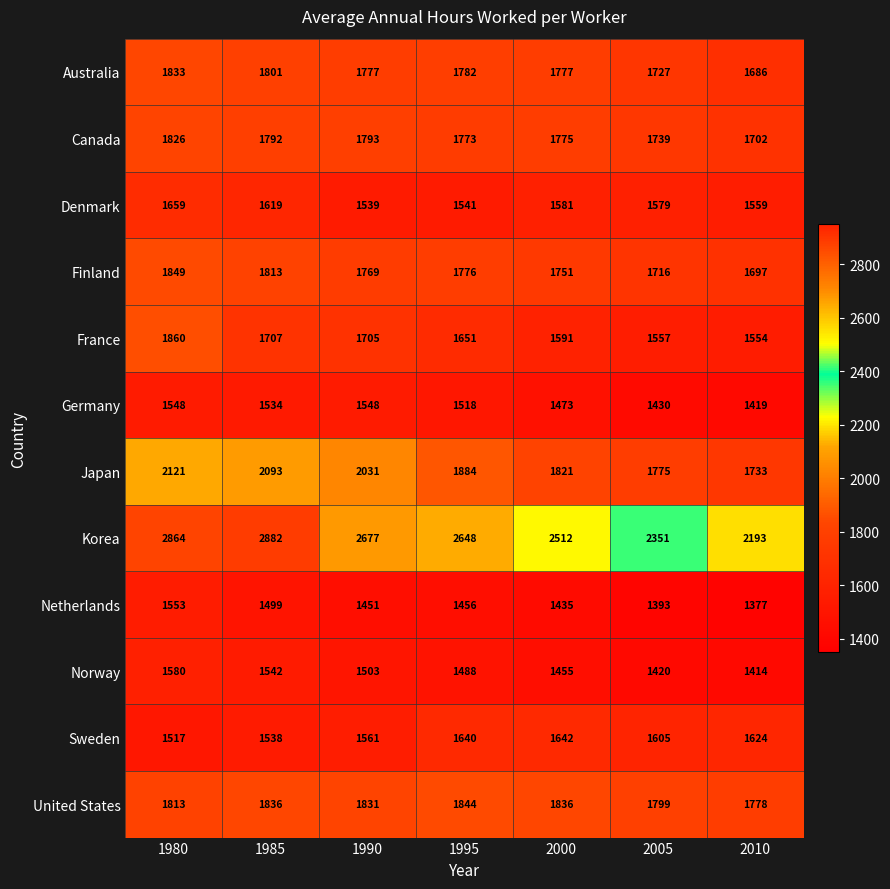

Is the value of Denmark at 1995 greater than the value of Germany at 2000?

Yes